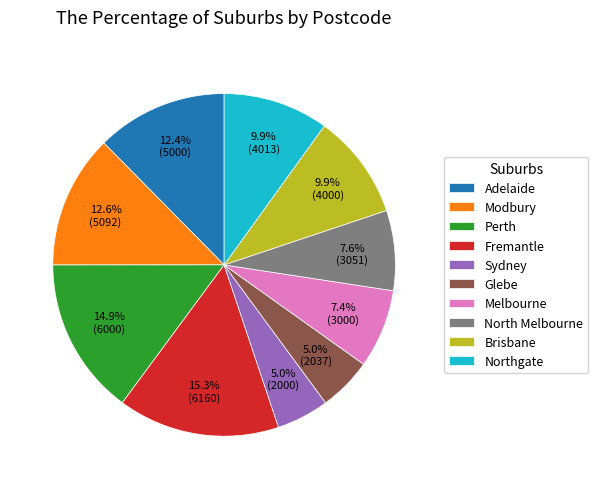

Combined, do Fremantle and Glebe account for over 50%?

No